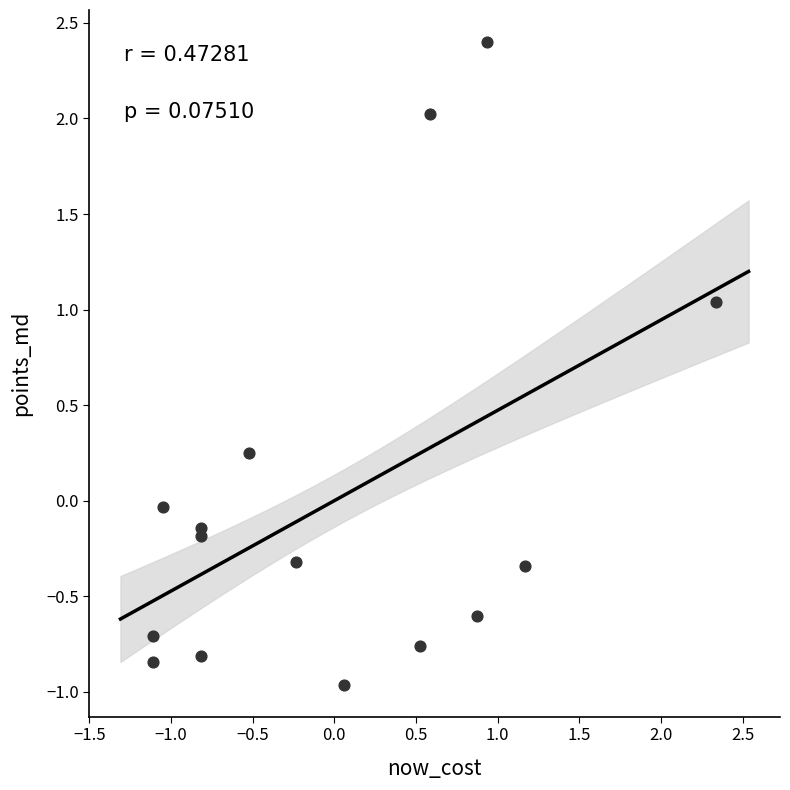

What is the range of Y values (max minus min)?

3.4